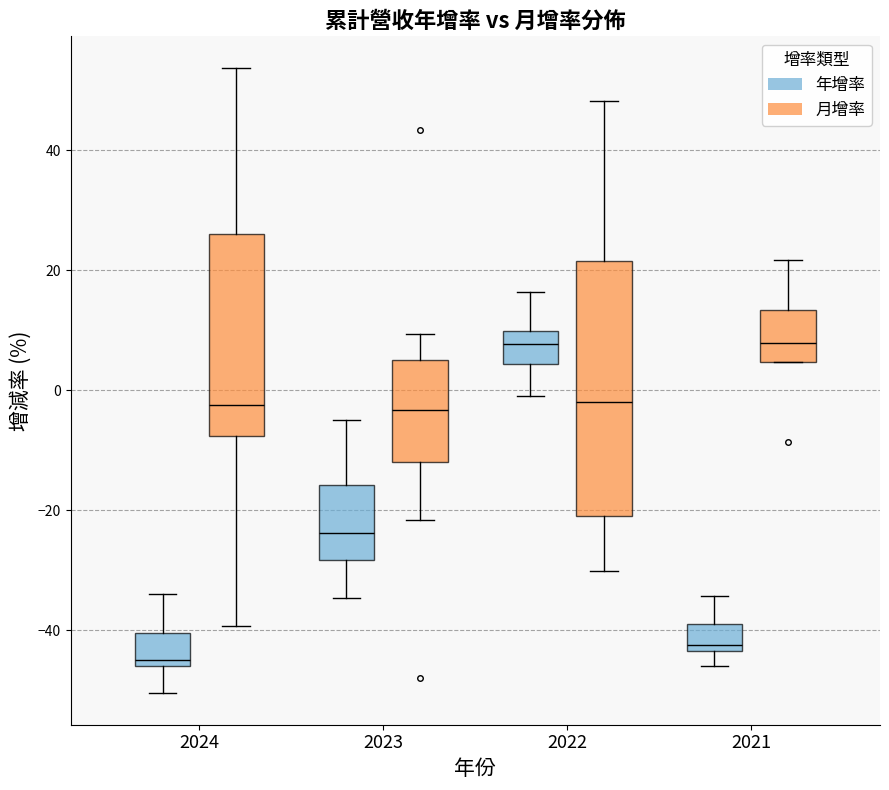

Reading left to right, read every box against the y-axis: the position of its median line, the range the box covers, and the ends of its whiskers. The values are not printed on the chart, so give them approximately, as read against the axis.

2024 (年增率): median -44, box -46 to -40, whiskers -50 to -34
2024 (月增率): median -2, box -8 to 26, whiskers -40 to 54
2023 (年增率): median -24, box -28 to -16, whiskers -34 to -4
2023 (月增率): median -4, box -12 to 6, whiskers -22 to 10
2022 (年增率): median 8, box 4 to 10, whiskers 0 to 16
2022 (月增率): median -2, box -20 to 22, whiskers -30 to 48
2021 (年增率): median -42, box -44 to -38, whiskers -46 to -34
2021 (月增率): median 8, box 4 to 14, whiskers 4 to 22